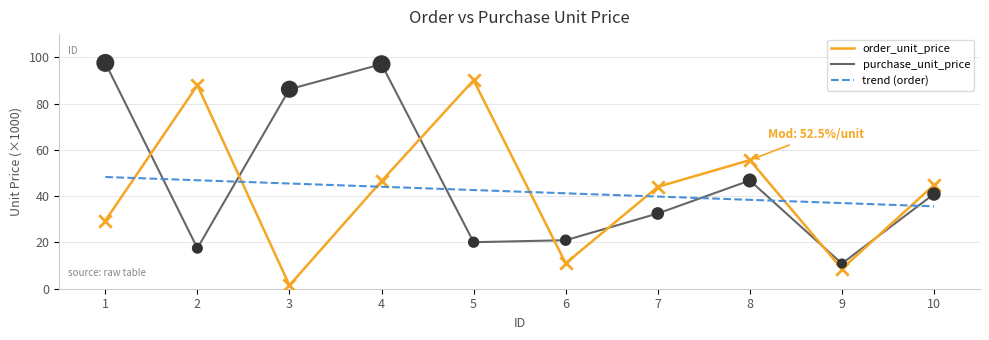

Between 2 and 3, which series saw the biggest shift?

order_unit_price